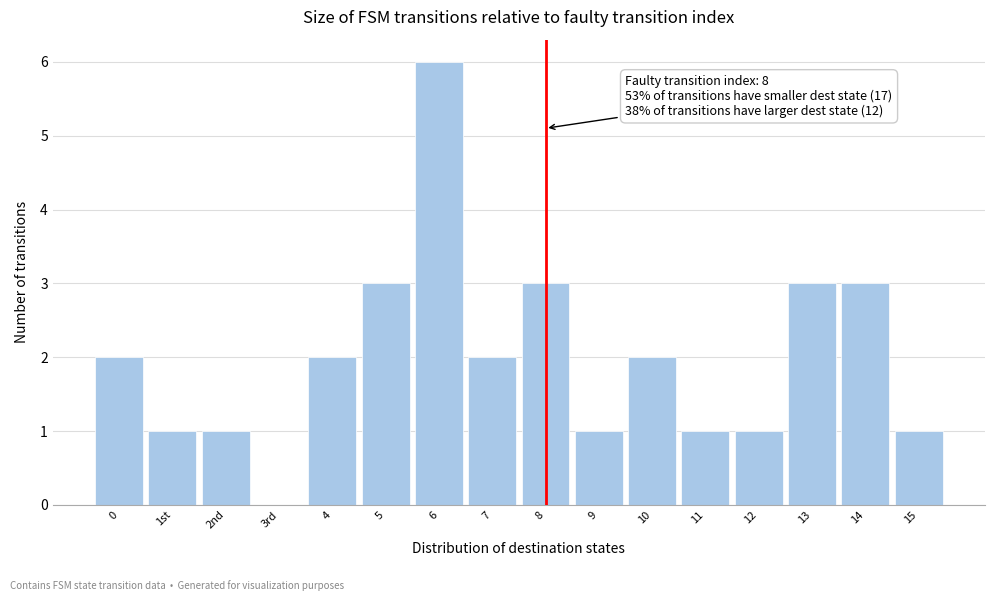

Reading left to right, what are all the values shown in this chart?

0=2	1st=1	2nd=1	3rd=0	4=2	5=3	6=6	7=2	8=3	9=1	10=2	11=1	12=1	13=3	14=3	15=1